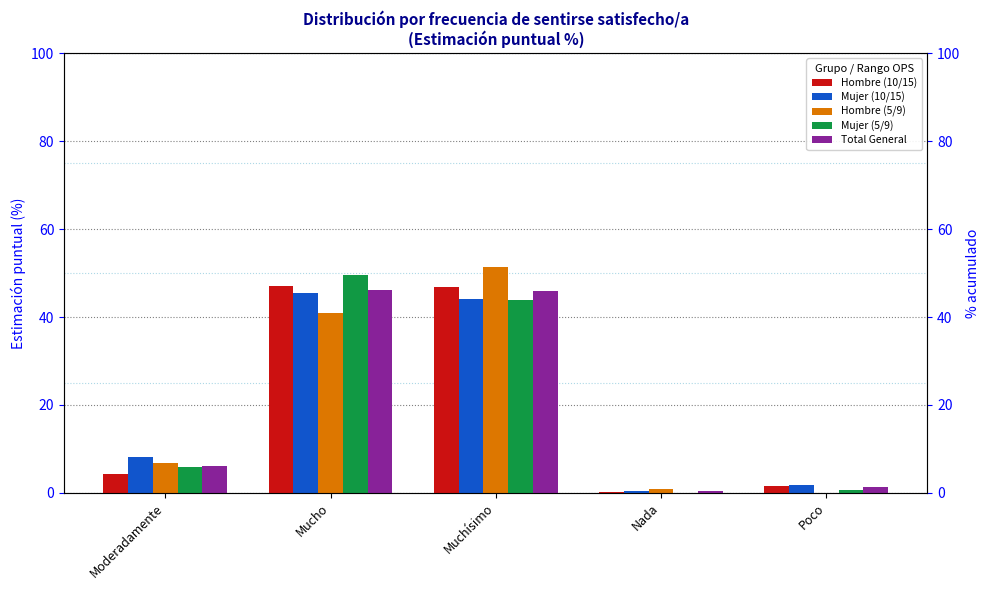

What is the difference between the Hombre (10/15) values at Mucho and Nada?

46.7